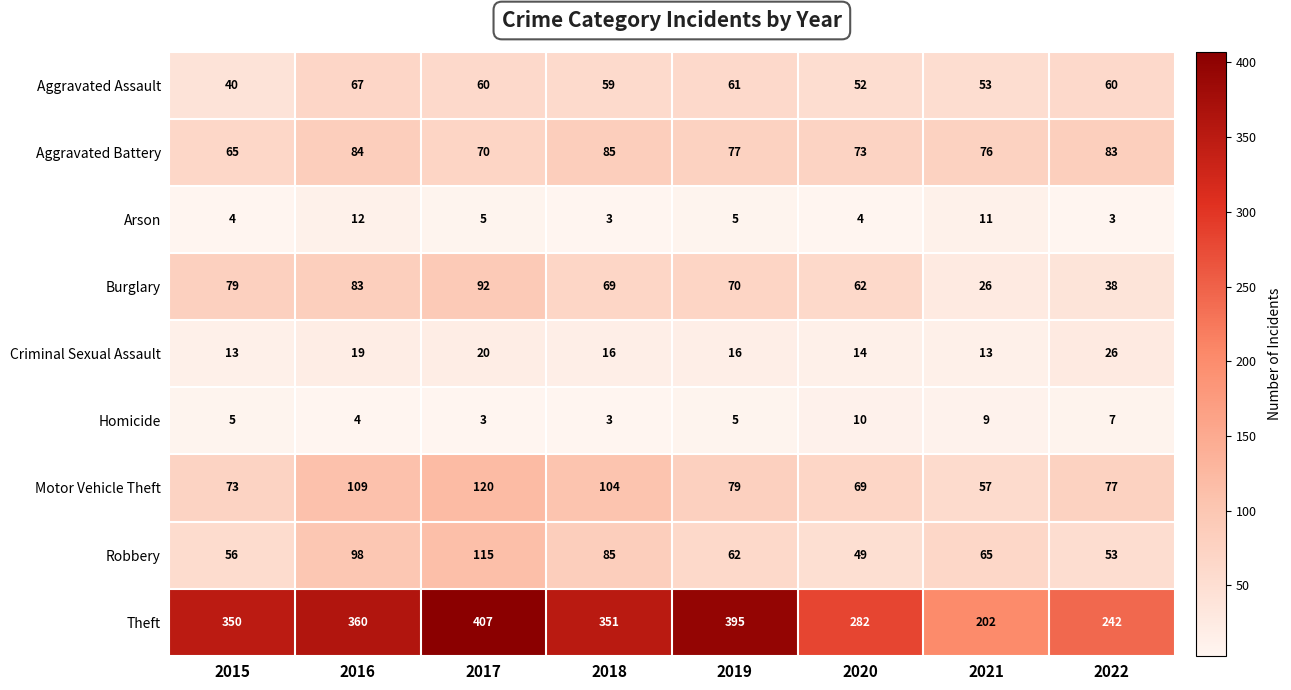

Read the Homicide value at 2015.

5